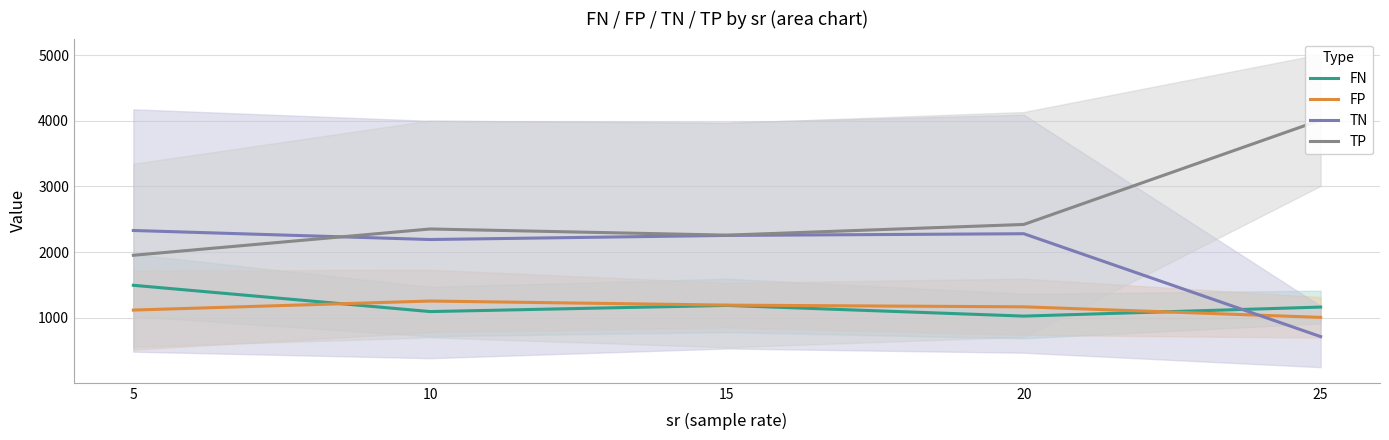

The TP series shows 2353.4 at 10. True or false?

True